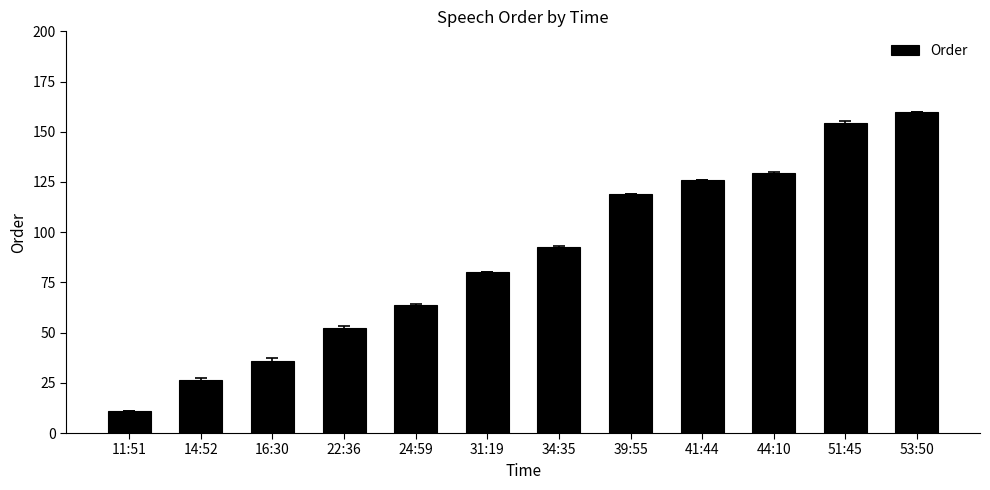

Are the bars horizontal?

No